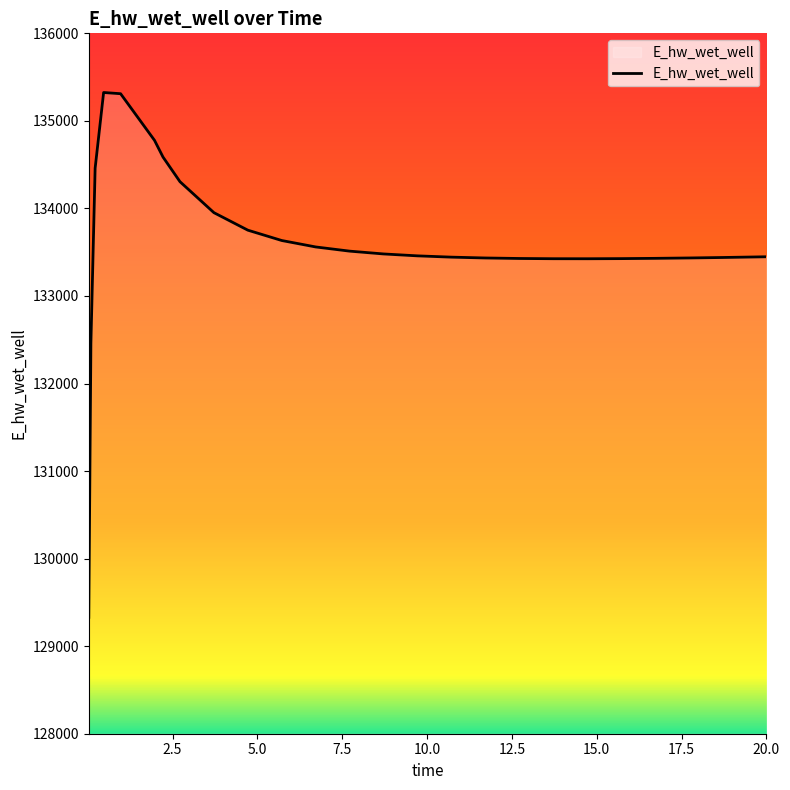

What is the difference between the maximum and minimum values?

5994.7